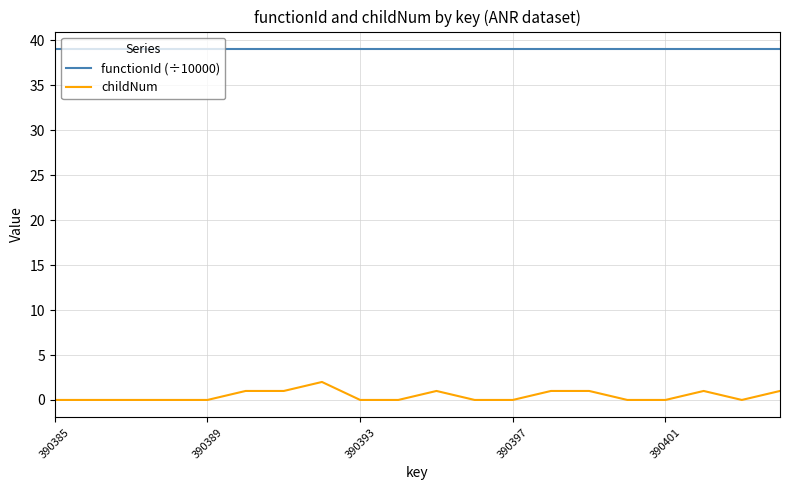

Which series has the widest spread of values?

childNum